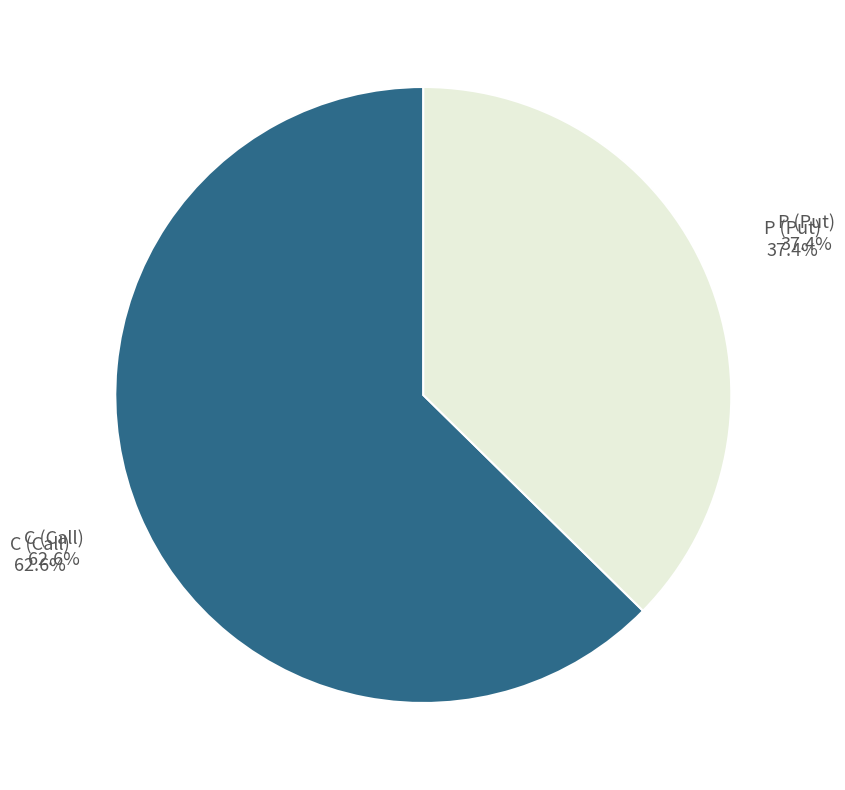

Combined, what portion of the pie is C and P?

100.0%